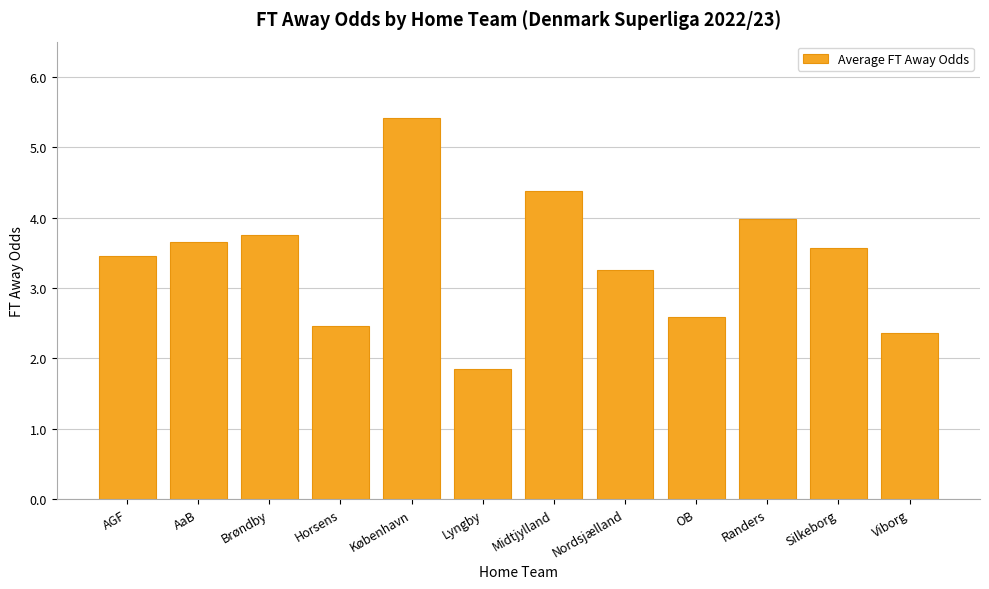

Does the chart contain any negative values?

No